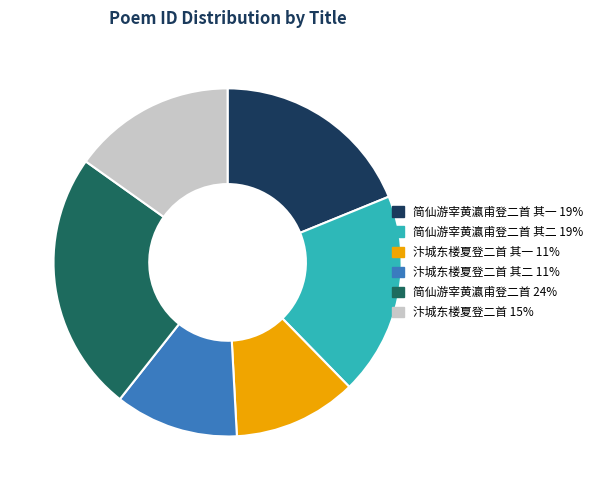

How many slices are in this pie chart?

6